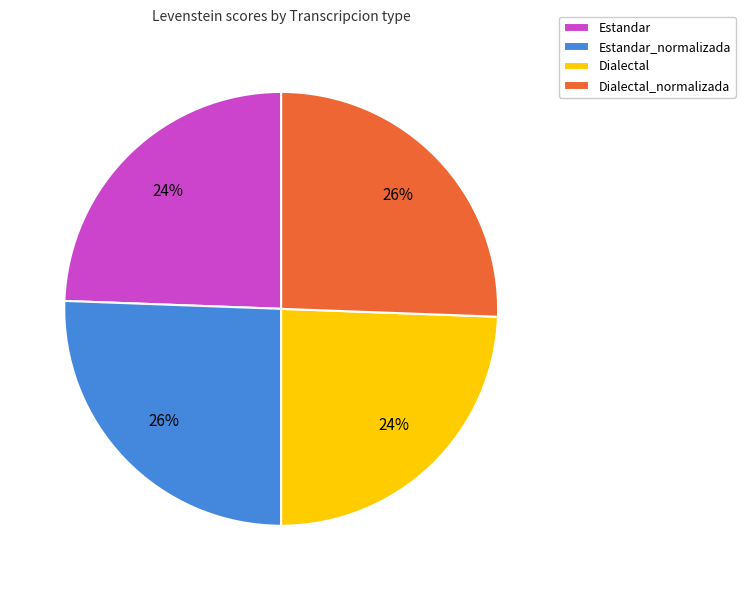

To the nearest percent, what is the average slice percentage?

25%